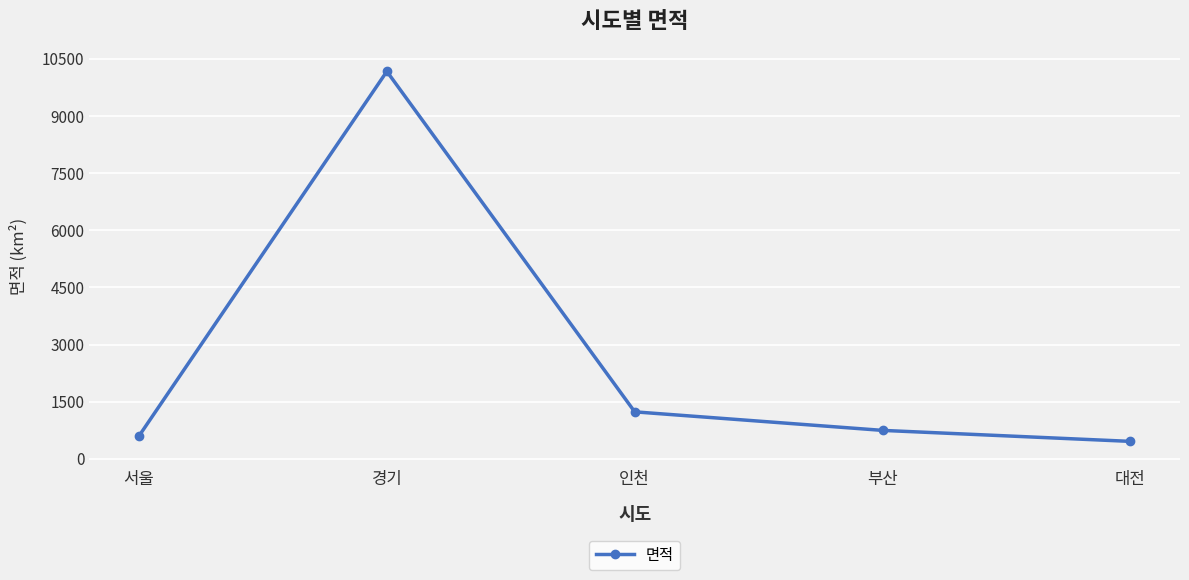

What is the difference between the maximum and second lowest values?

9570.1